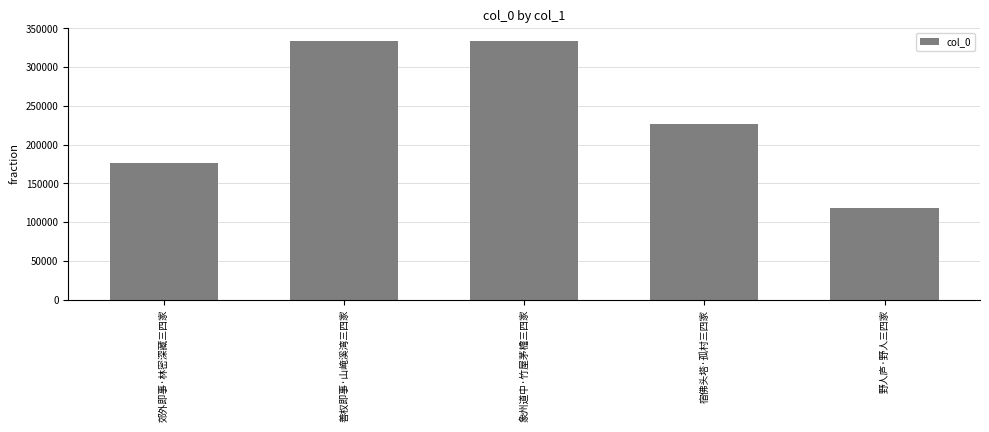

What is the label of the 1st bar from the right?

野人庐·野人三四家